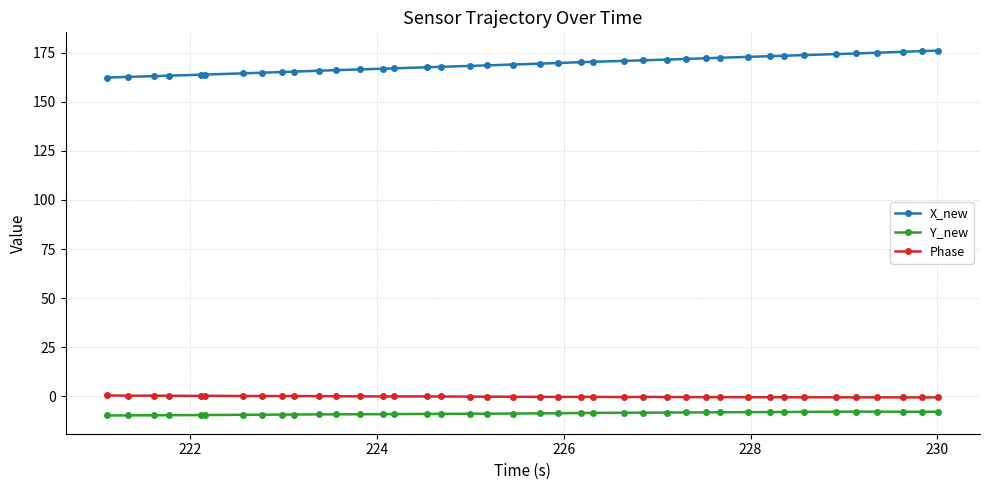

What is the value of the X_new point at the 27th from the left?

171.5